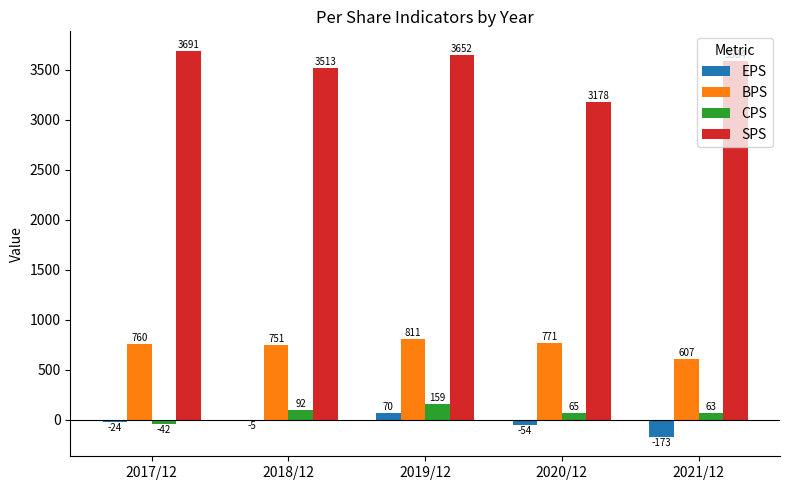

Which category has the highest value in the BPS series?

2019/12